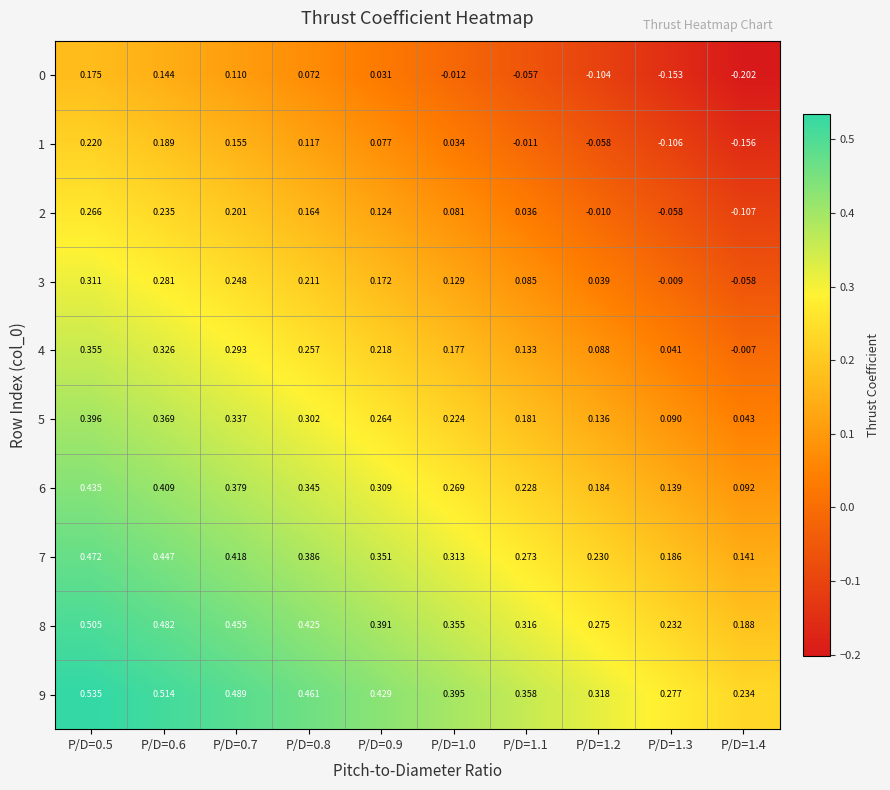

What is the difference between the highest and lowest values at P/D=0.5?

0.4